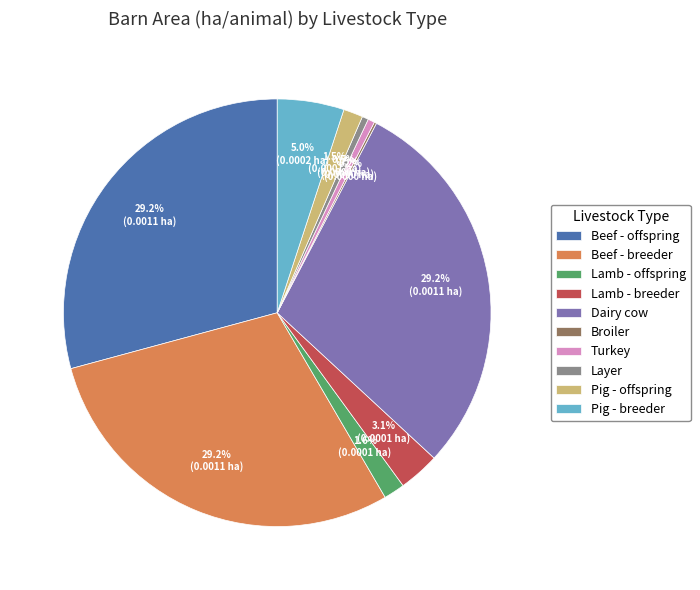

Is it true that Beef - offspring is 29% of the pie?

True